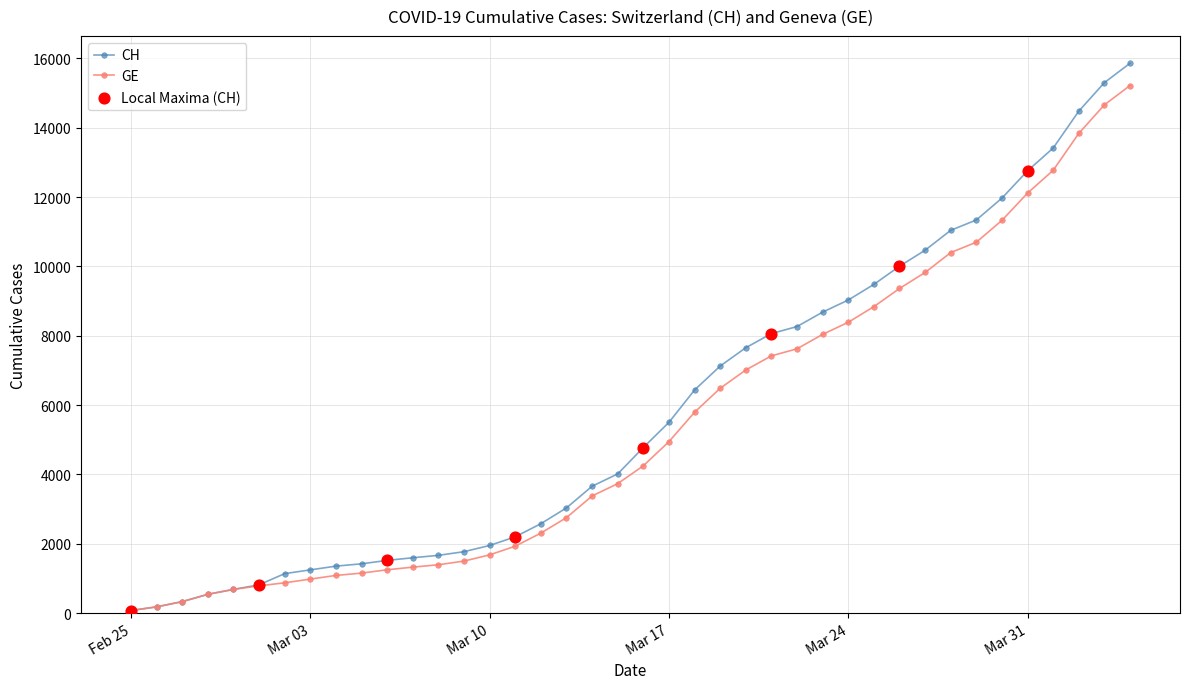

Which series has the widest spread of values?

CH